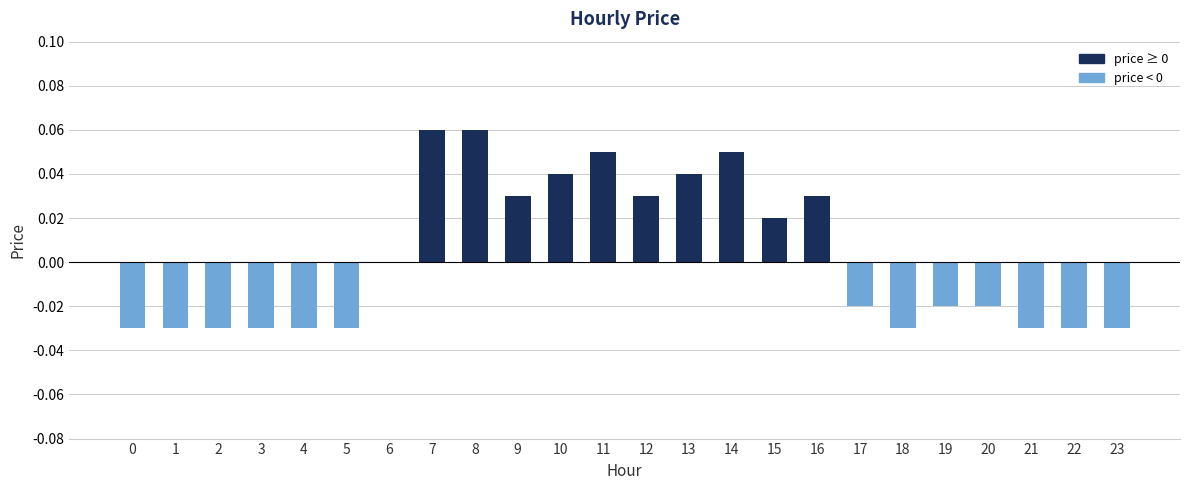

The value at 1 is -0.0. True or false?

True